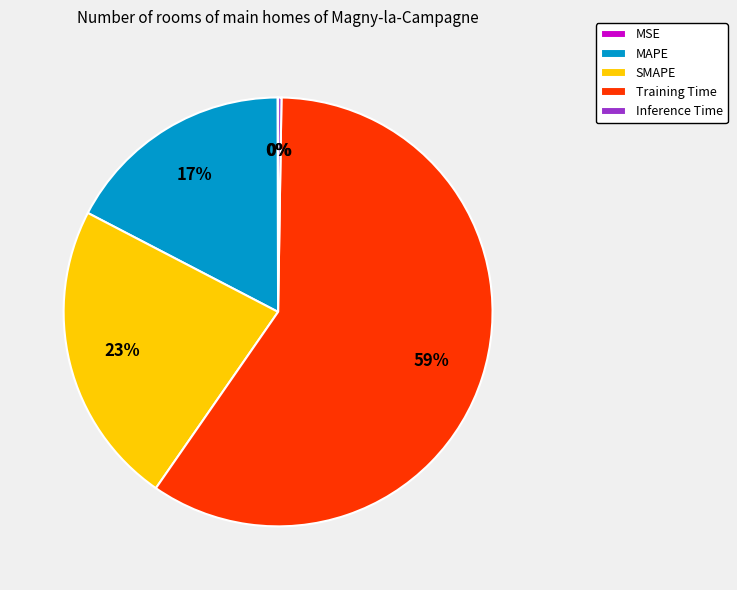

Does Training Time represent more than half of the total?

Yes